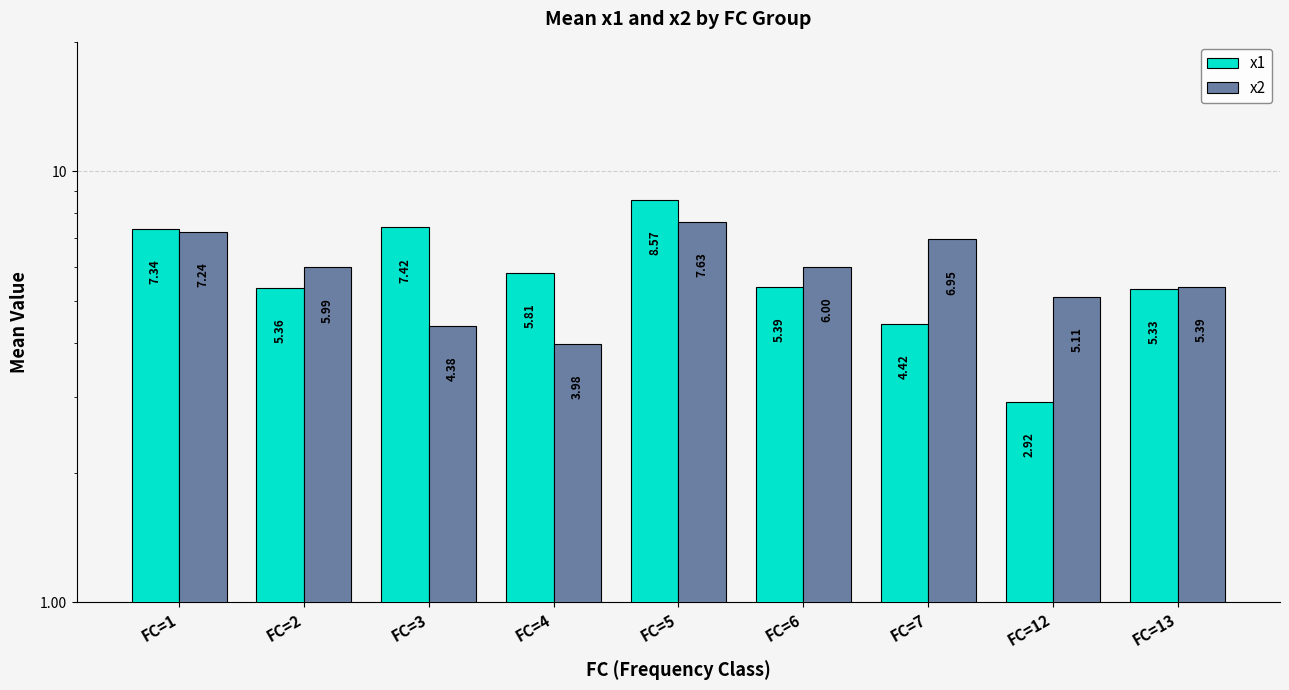

Rank the series at FC=12 from lowest to highest value.

x1, x2